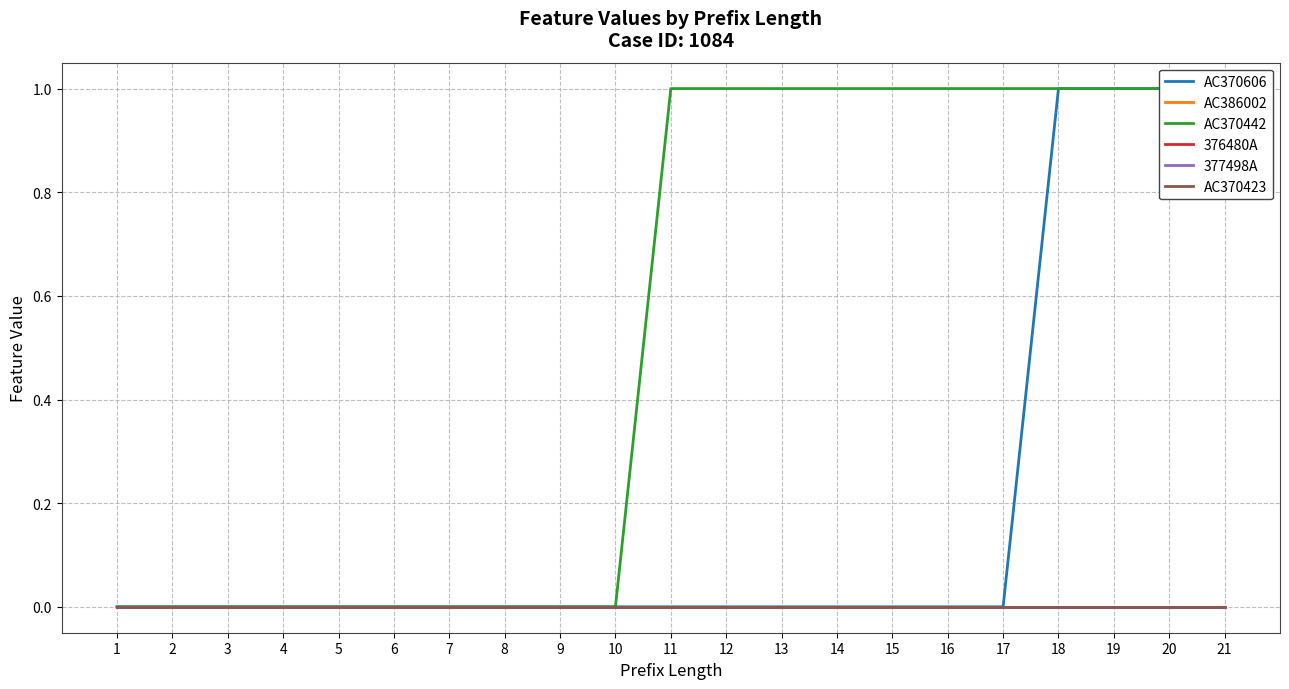

Which series has the largest total across all categories?

AC370442